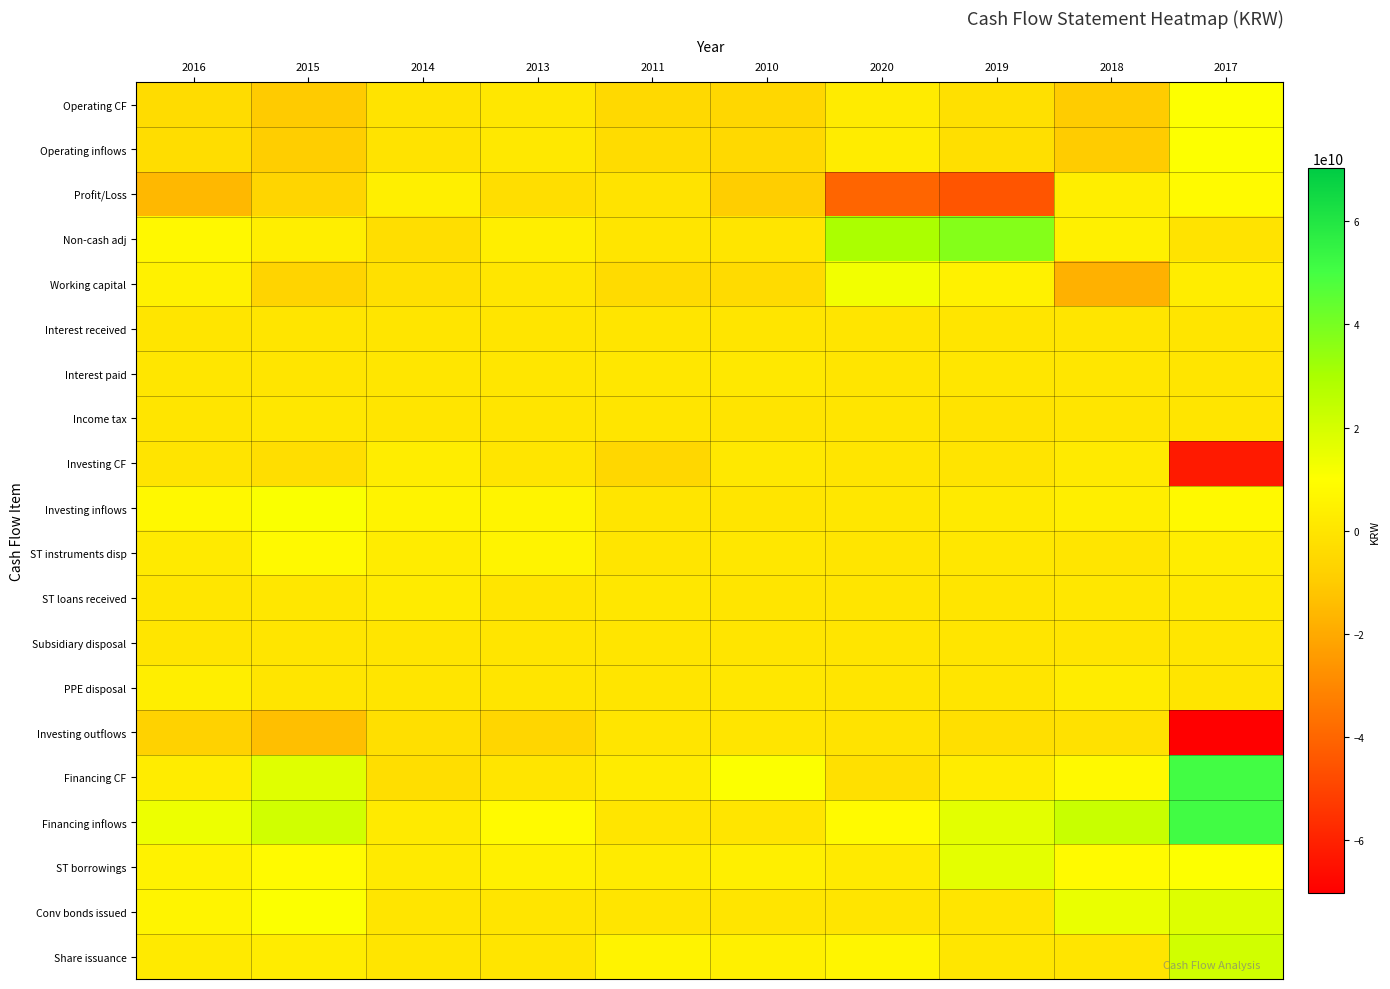

Which series has the largest range (max minus min)?

Investing outflows